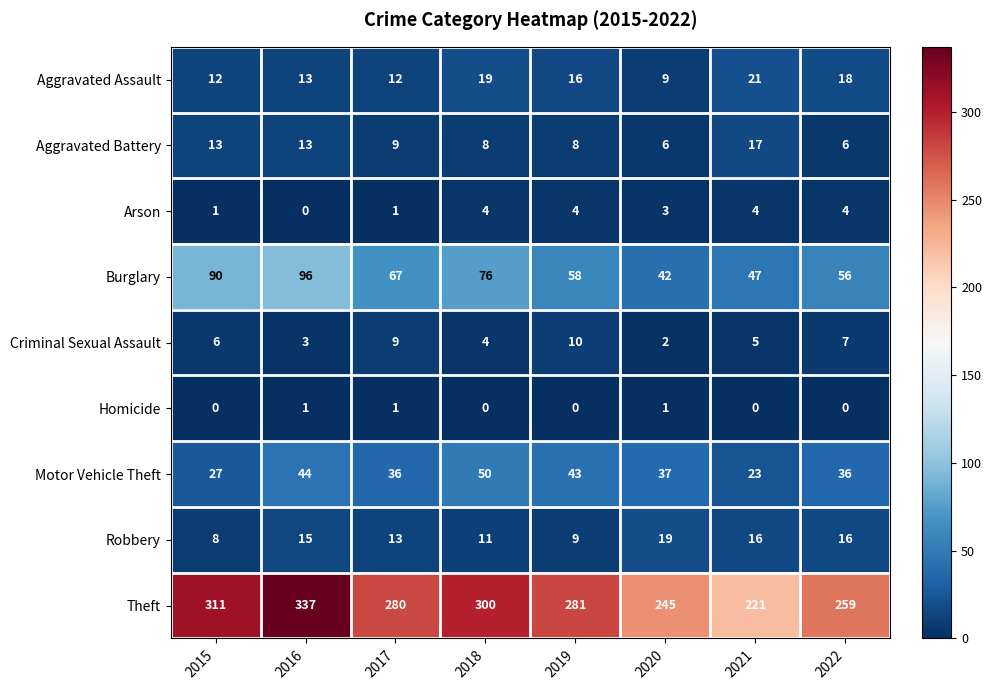

What is the approximate value of Aggravated Battery at 2019, to the nearest 5?

10